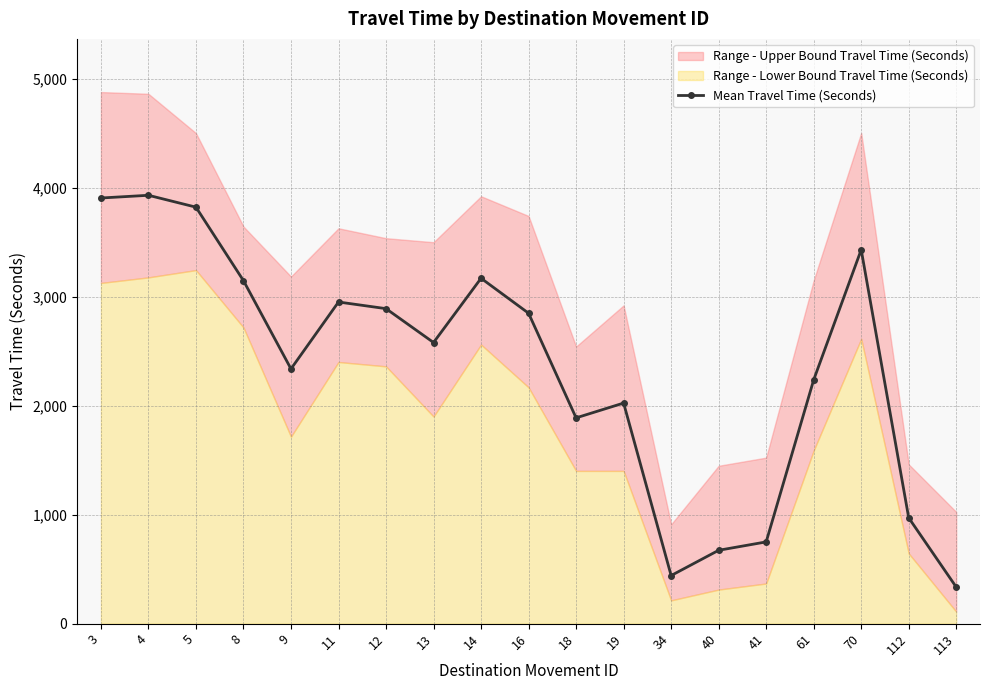

At which category does the chart reach its peak across all series?

4